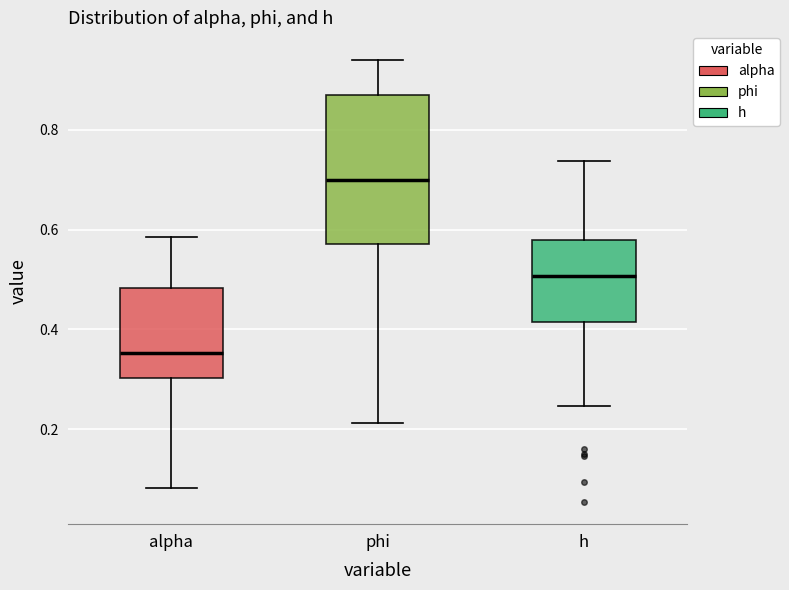

Which box has the highest median line?

phi